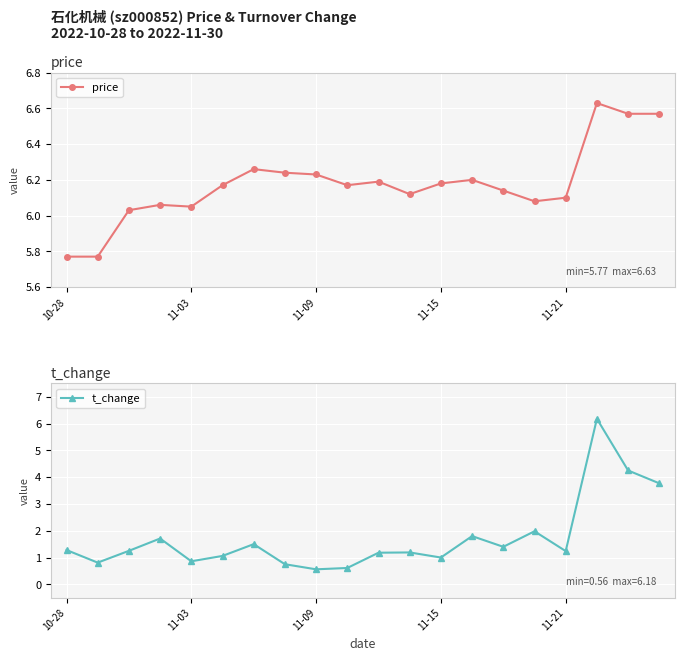

Which series has the largest total across all categories?

price